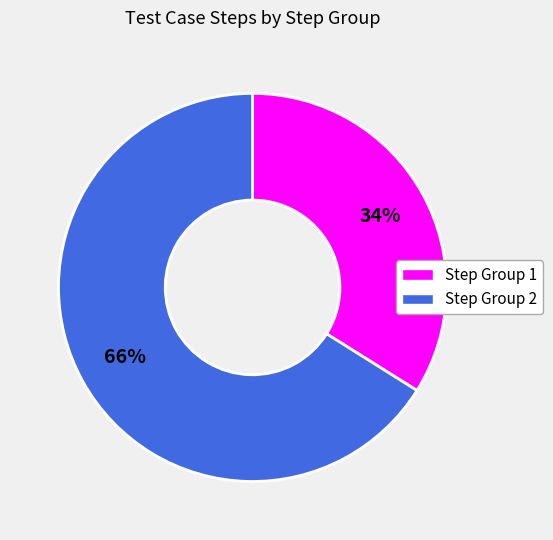

Is there any slice that represents more than half of the pie?

Yes